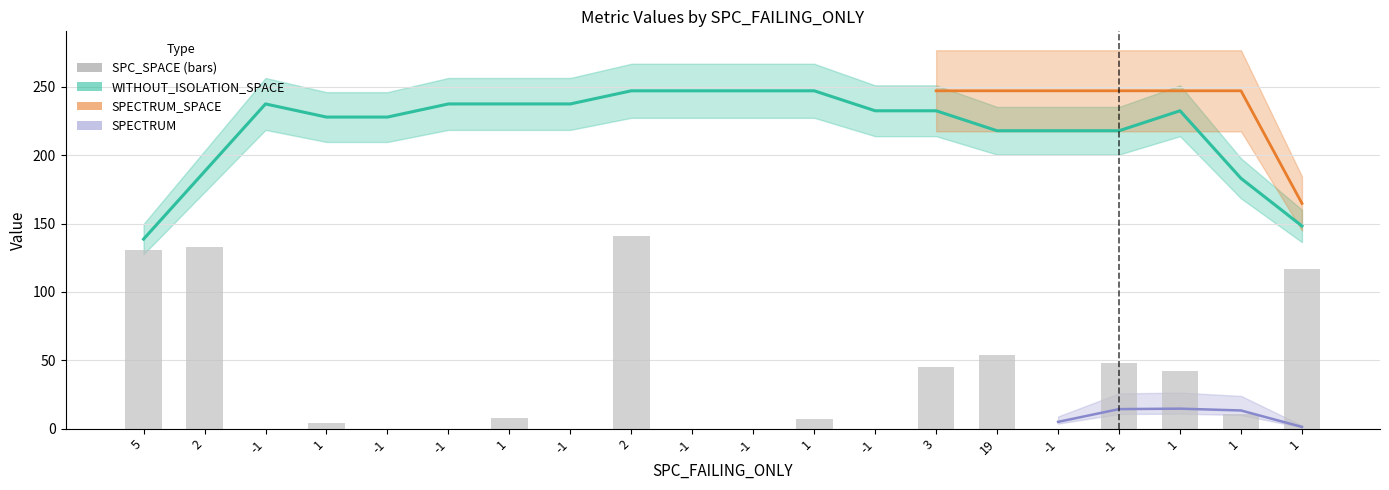

What value does the data have at 3?

45